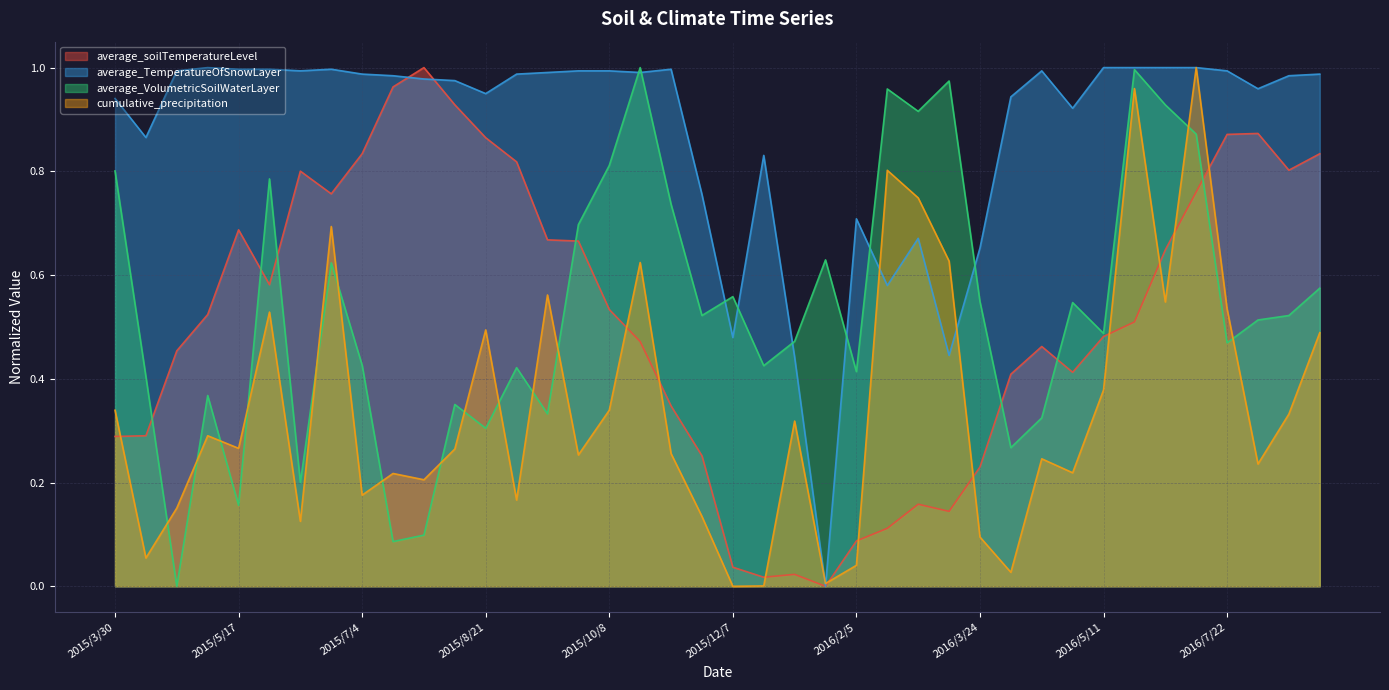

Does the chart display data point markers on the line(s)?

No